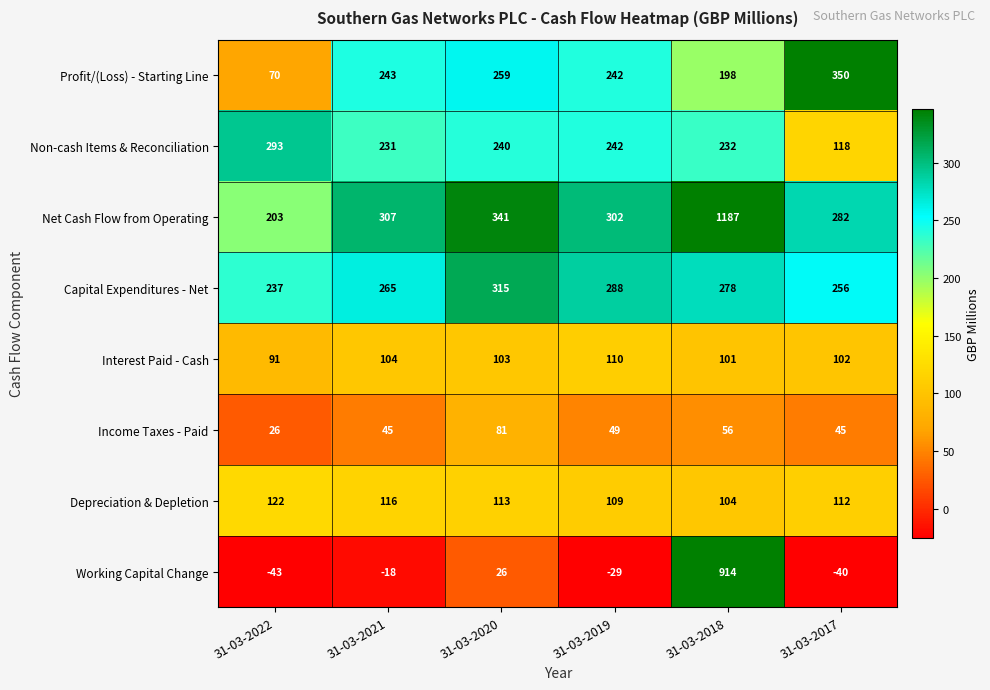

At which category does the chart reach its minimum across all series?

31-03-2022